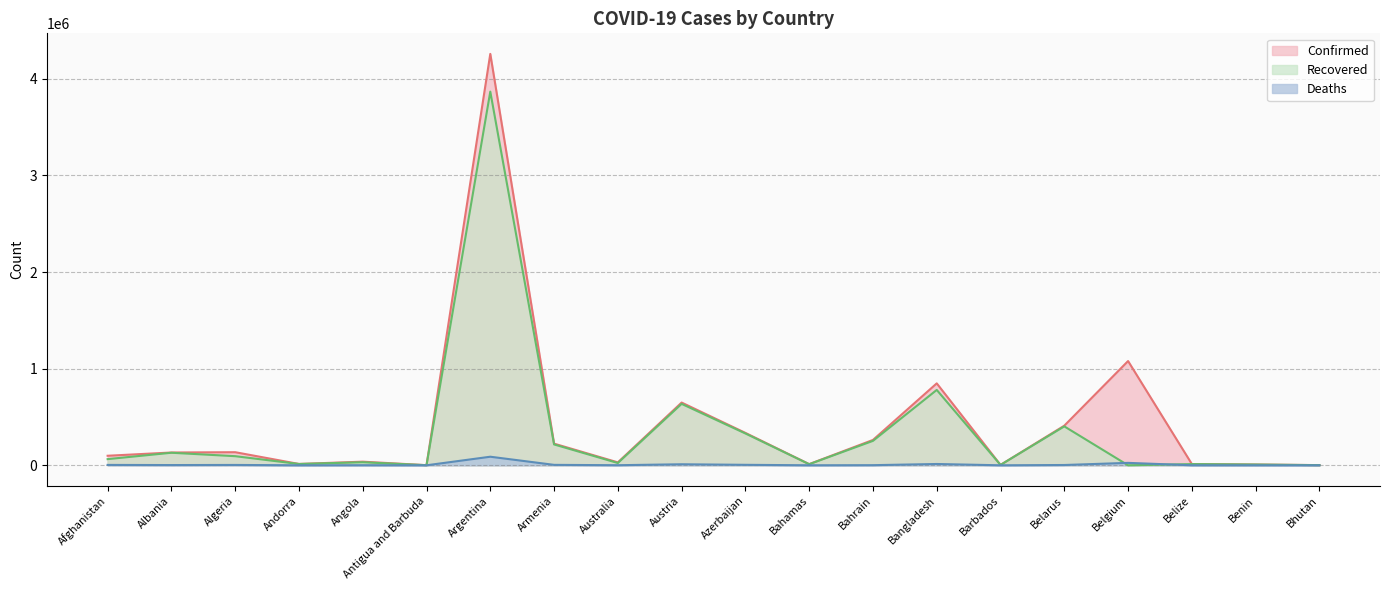

In Recovered, how many points are higher than both neighbors (excluding endpoints)?

7